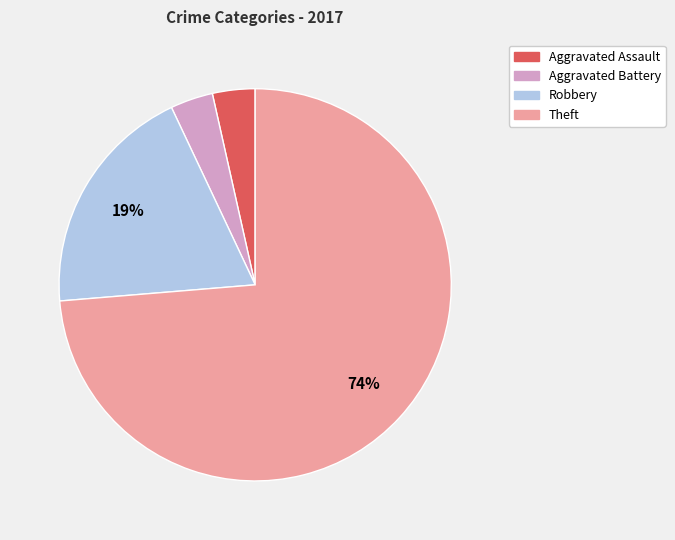

Which category has the biggest portion of the pie?

Theft